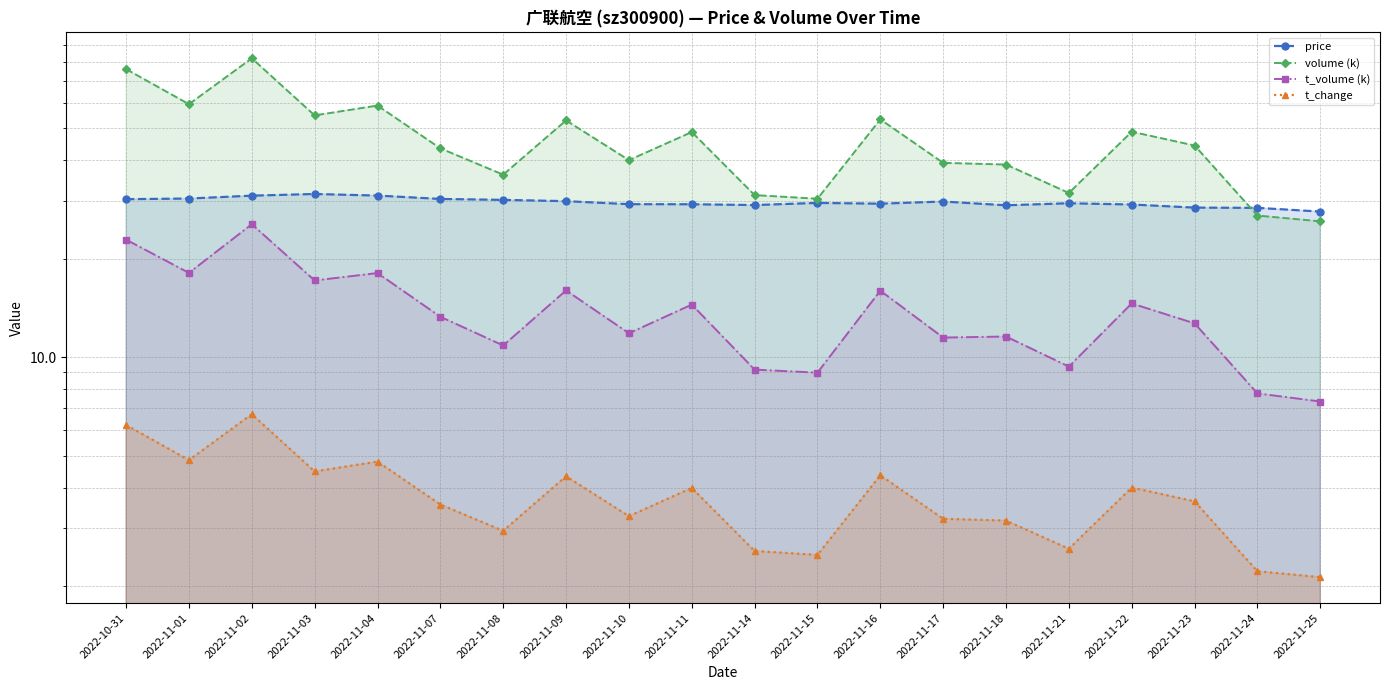

The value of t_volume (k) at 2022-11-01 is 4.8. True or false?

False